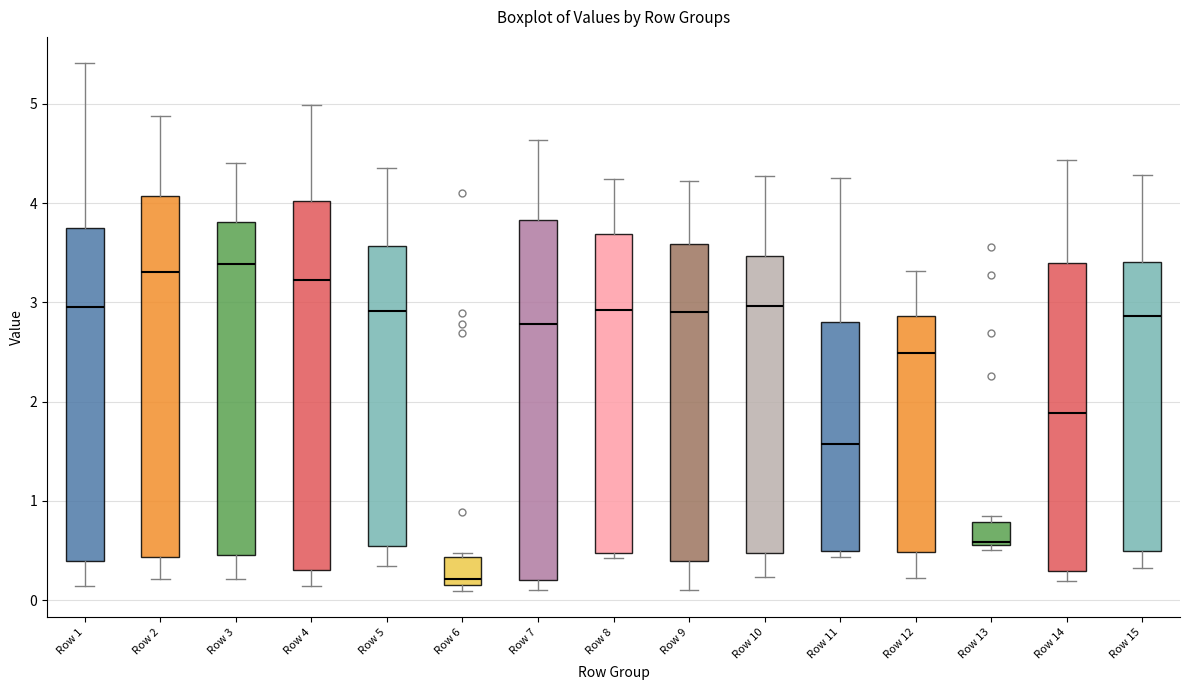

Reading left to right, read every box against the y-axis: the position of its median line, the range the box covers, and the ends of its whiskers. The values are not printed on the chart, so give them approximately, as read against the axis.

Row 1: median 3.0, box 0.4 to 3.8, whiskers 0.1 to 5.4
Row 2: median 3.3, box 0.4 to 4.1, whiskers 0.2 to 4.9
Row 3: median 3.4, box 0.5 to 3.8, whiskers 0.2 to 4.4
Row 4: median 3.2, box 0.3 to 4.0, whiskers 0.1 to 5.0
Row 5: median 2.9, box 0.5 to 3.6, whiskers 0.3 to 4.4
Row 6: median 0.2 (just above the box's lower edge), box 0.2 to 0.4, whiskers 0.1 to 0.5
Row 7: median 2.8, box 0.2 to 3.8, whiskers 0.1 to 4.6
Row 8: median 2.9, box 0.5 to 3.7, whiskers 0.4 to 4.2
Row 9: median 2.9, box 0.4 to 3.6, whiskers 0.1 to 4.2
Row 10: median 3.0, box 0.5 to 3.5, whiskers 0.2 to 4.3
Row 11: median 1.6, box 0.5 to 2.8, whiskers 0.4 to 4.3
Row 12: median 2.5, box 0.5 to 2.9, whiskers 0.2 to 3.3
Row 13: median 0.6 (just above the box's lower edge), box 0.6 to 0.8, whiskers 0.5 to 0.8 (just above the box's upper edge)
Row 14: median 1.9, box 0.3 to 3.4, whiskers 0.2 to 4.4
Row 15: median 2.9, box 0.5 to 3.4, whiskers 0.3 to 4.3